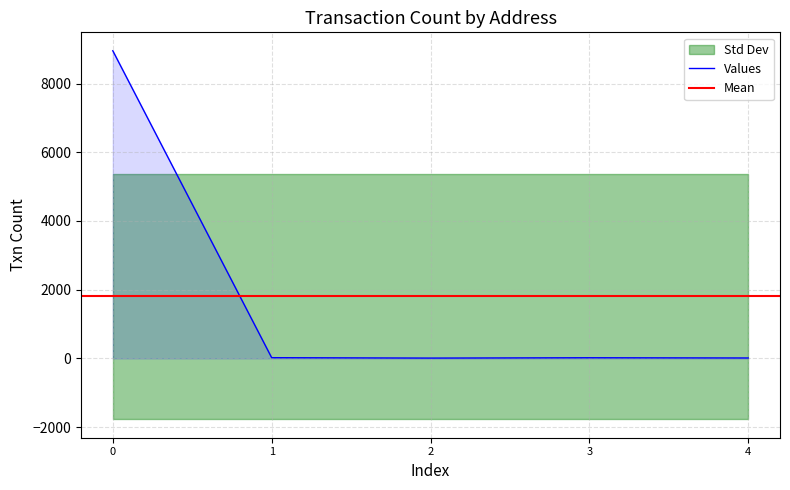

How many interior local valleys (lower than both neighbors) does the data have?

1